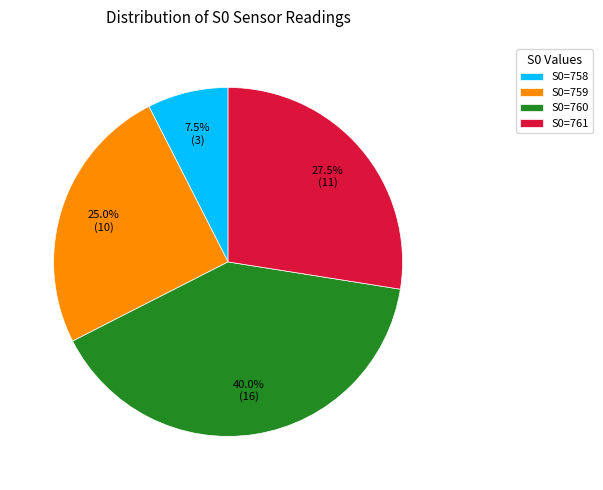

Is it true that S0=761 is 16% of the pie?

False